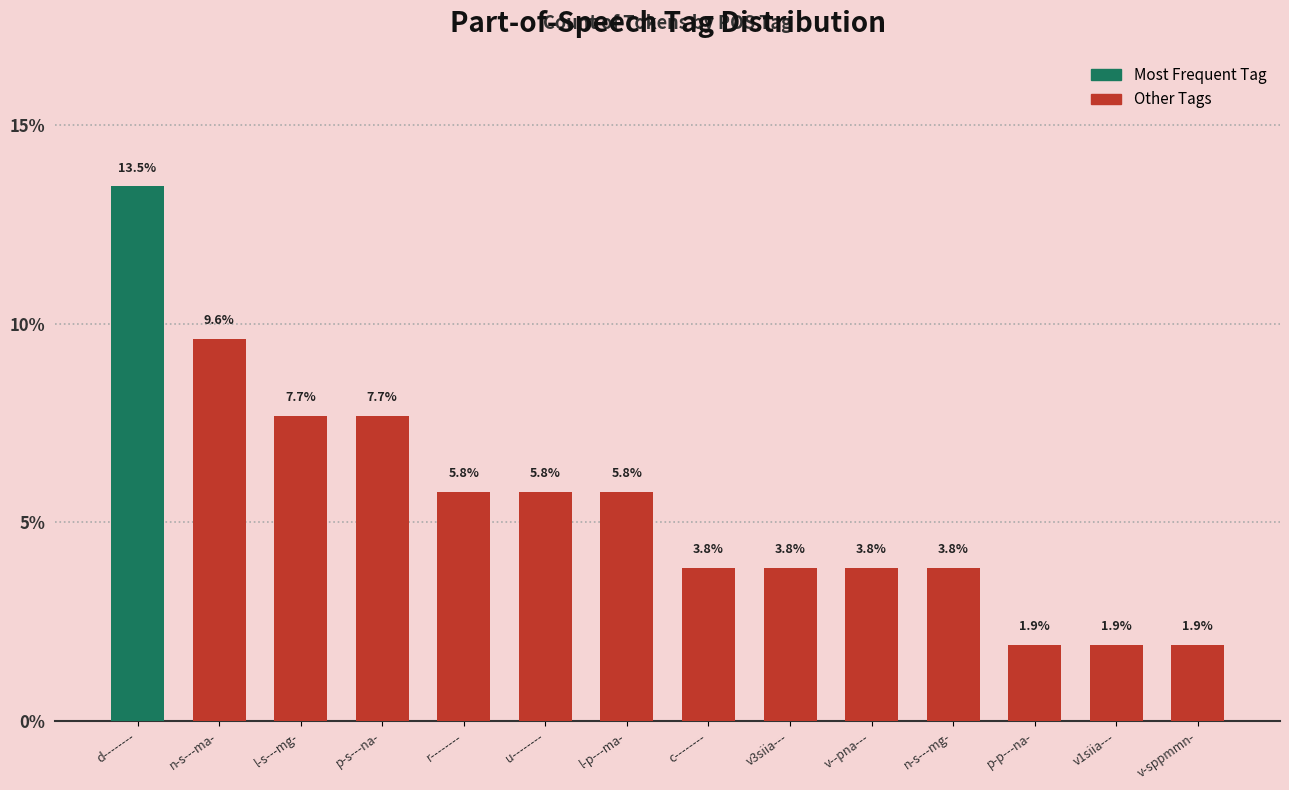

What is the greatest value displayed?

13.5